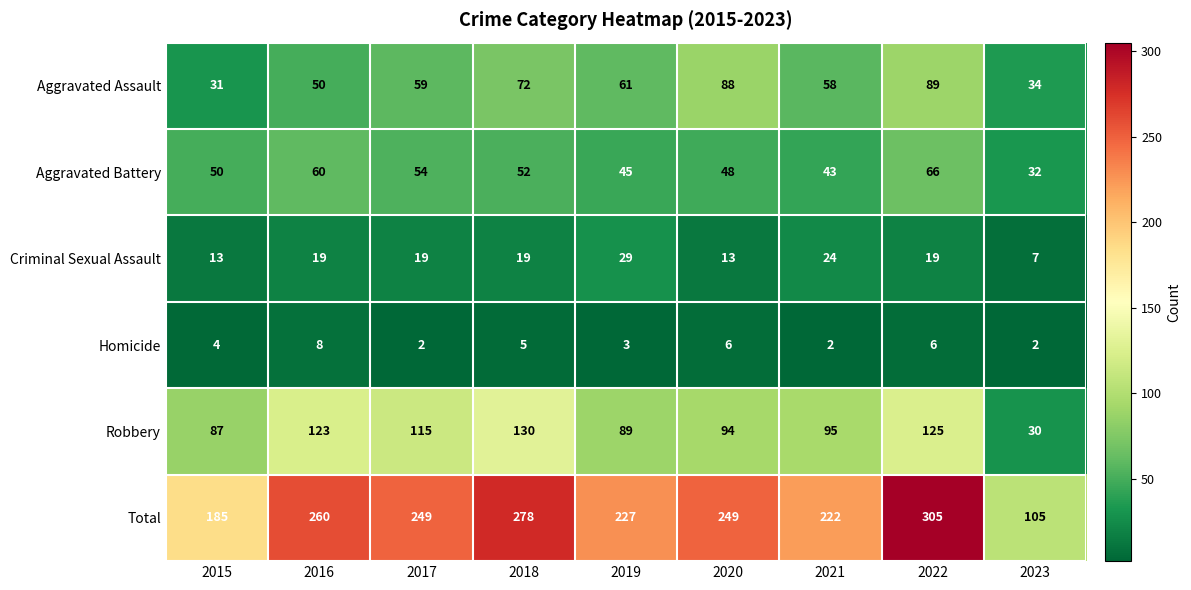

What is the total value across all series at 2016?

520